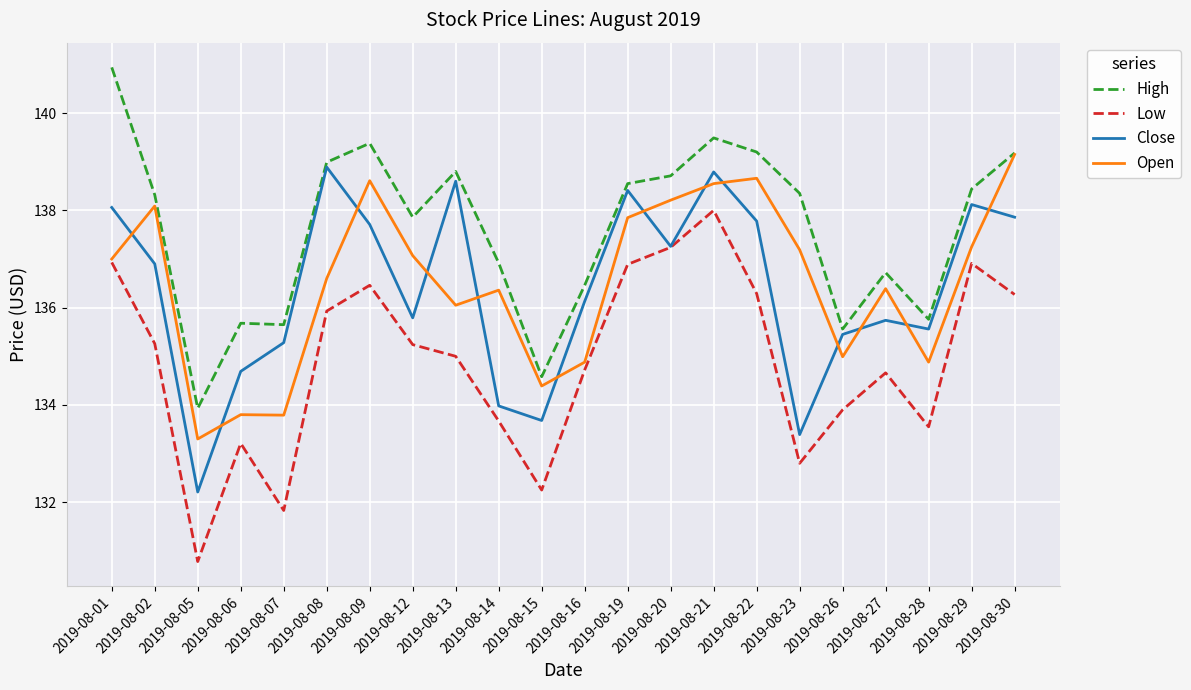

True or false: Low and High cross at least once.

False